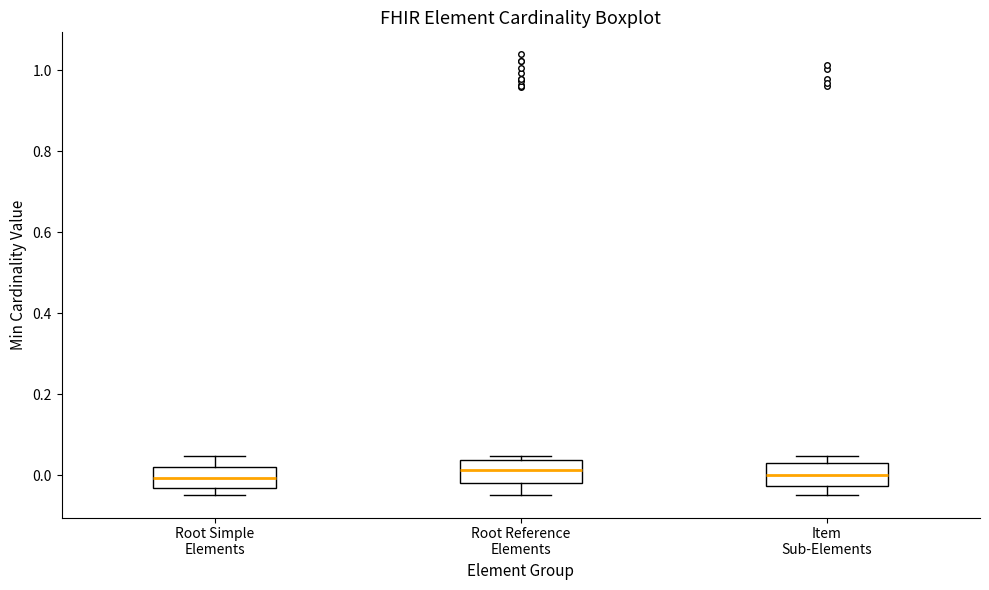

Reading left to right, read every box against the y-axis: the position of its median line, the range the box covers, and the ends of its whiskers. The values are not printed on the chart, so give them approximately, as read against the axis.

Root Simple Elements: median 0.00, box -0.04 to 0.02, whiskers -0.04 (just below the box's lower edge) to 0.04
Root Reference Elements: median 0.02, box -0.02 to 0.04, whiskers -0.04 to 0.04 (just above the box's upper edge)
Item Sub-Elements: median 0.00, box -0.02 to 0.04, whiskers -0.04 to 0.04 (just above the box's upper edge)